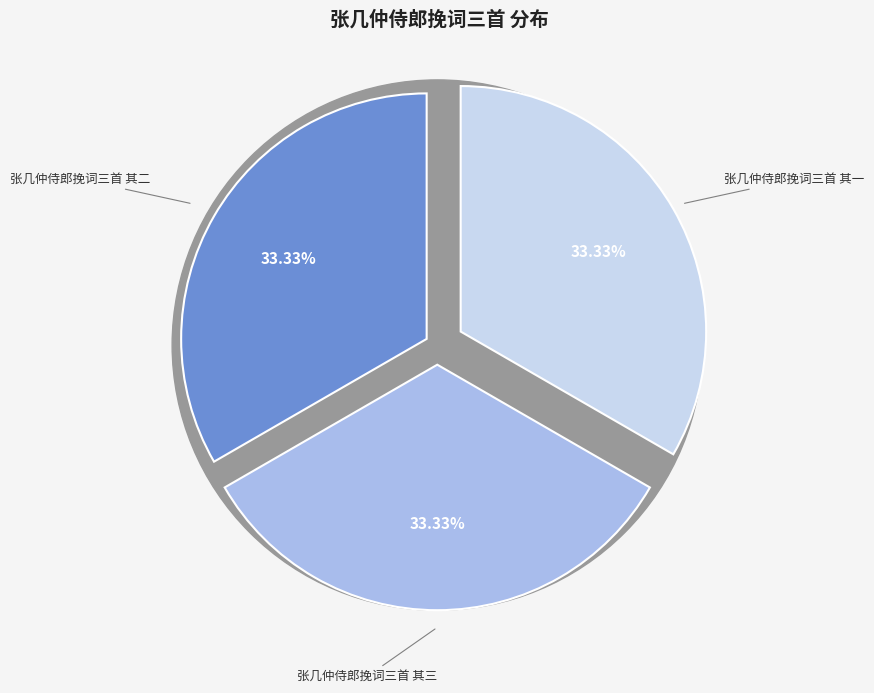

True or false: 张几仲侍郎挽词三首 其三 accounts for 33% of the total.

True